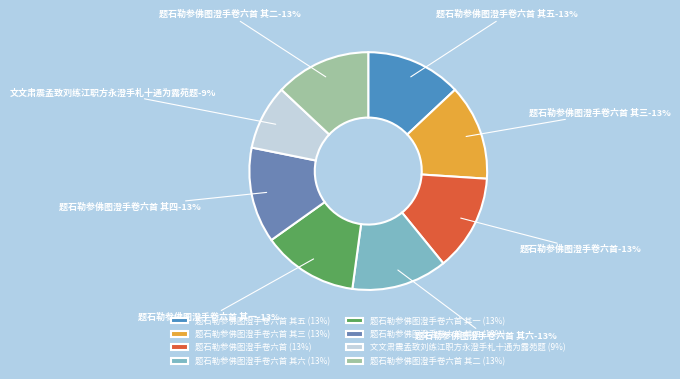

How many segments does this pie chart have?

8